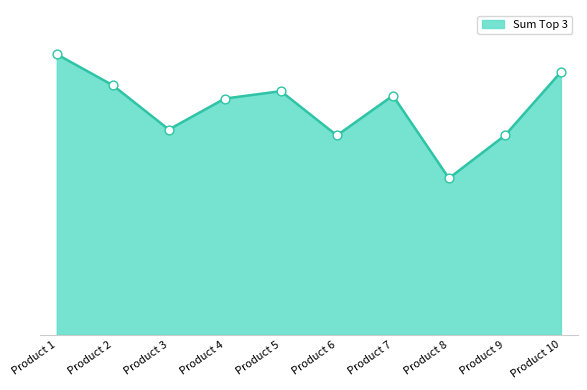

Which has a higher value, Product 3 or Product 1?

Product 1